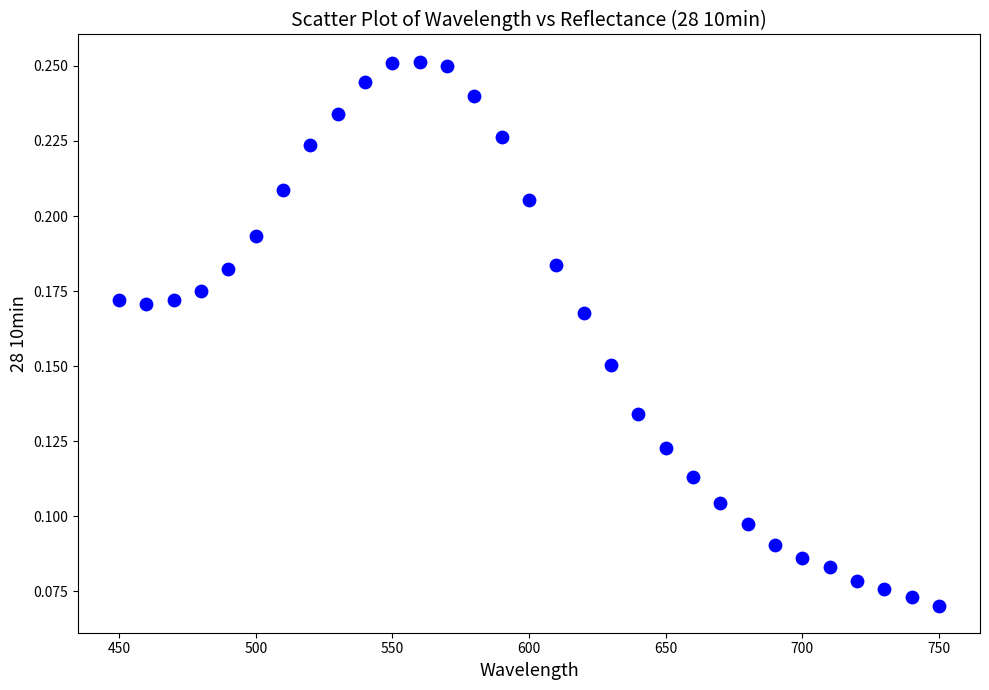

How many data points are displayed?

31